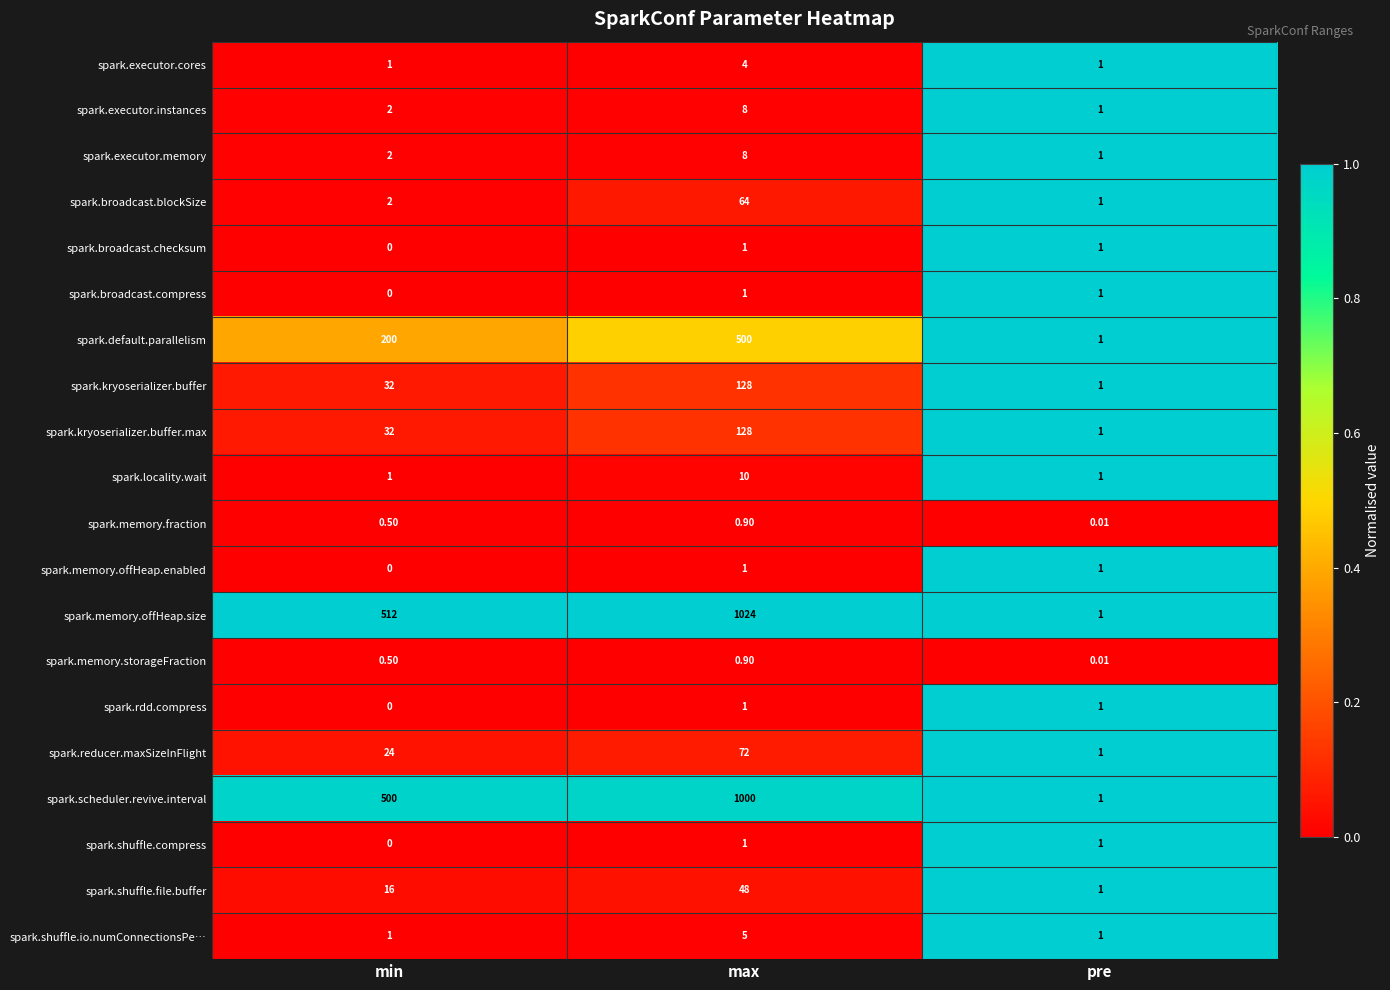

At which category is the sum across all series the highest?

max